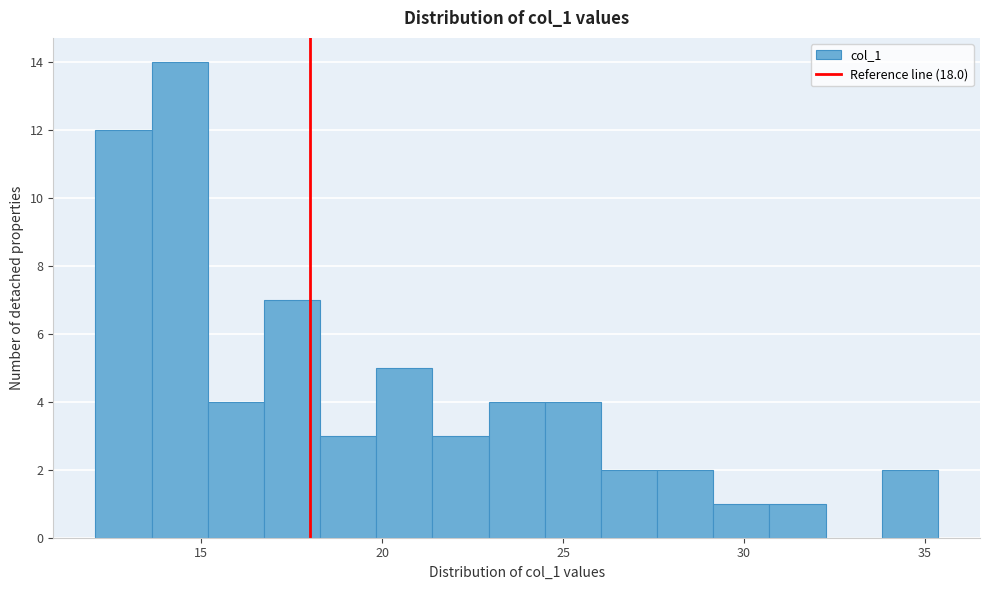

Read against the x-axis, roughly where is the centre of the tallest bar?

14.5